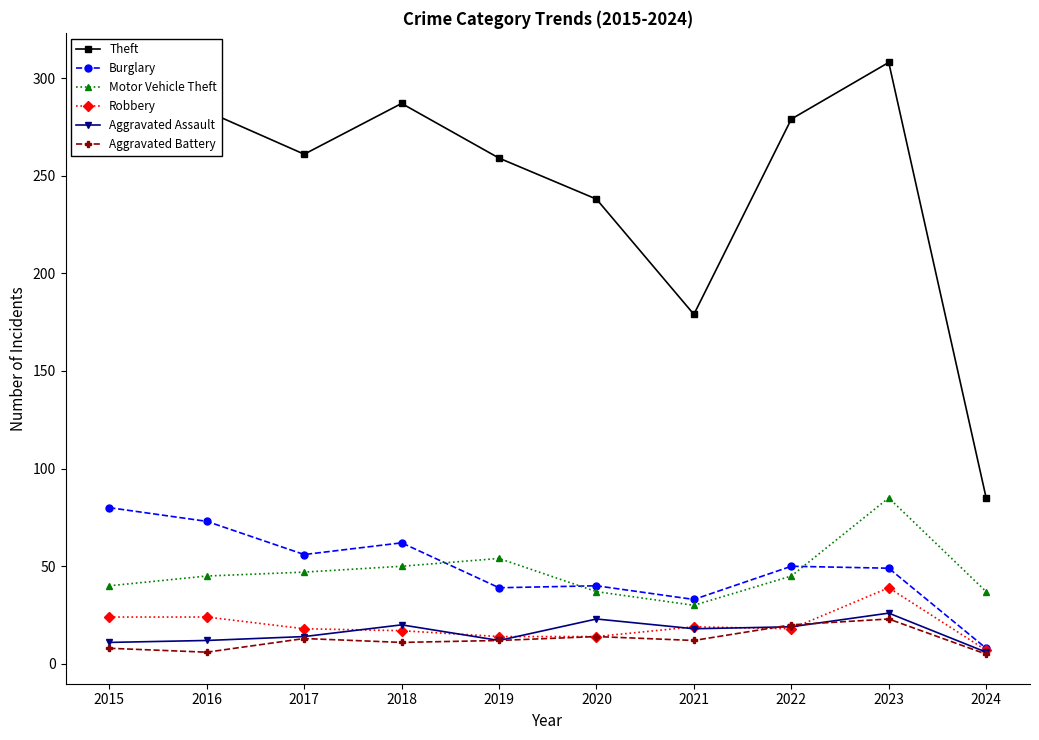

Between 2020 and 2021, which series saw the biggest shift?

Theft